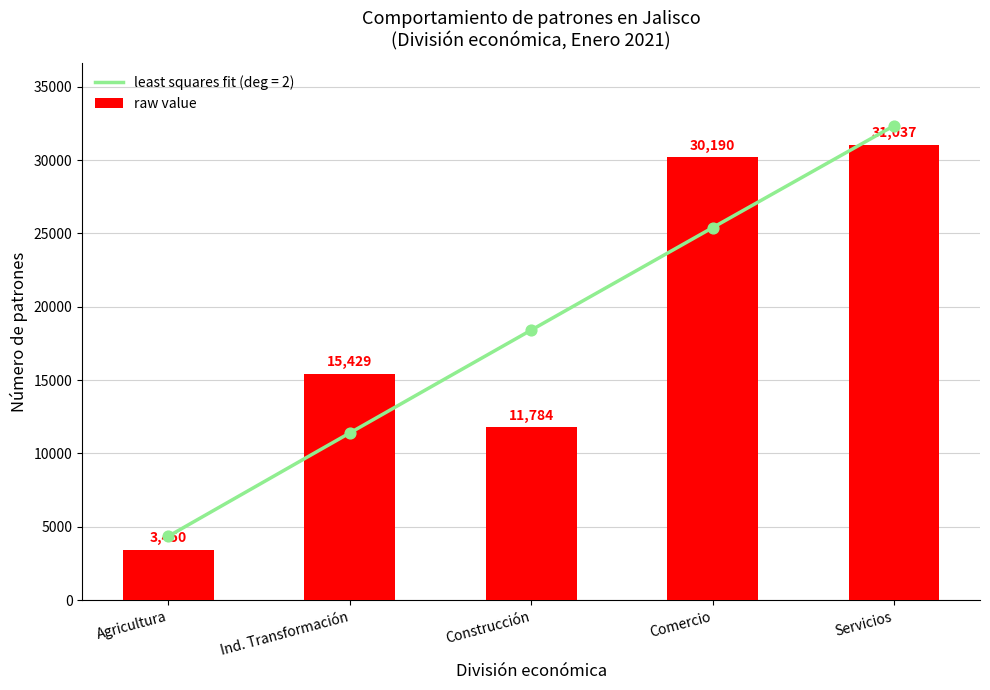

Approximately how many times larger is the value at Construcción compared to Ind. Transformación?

0.8